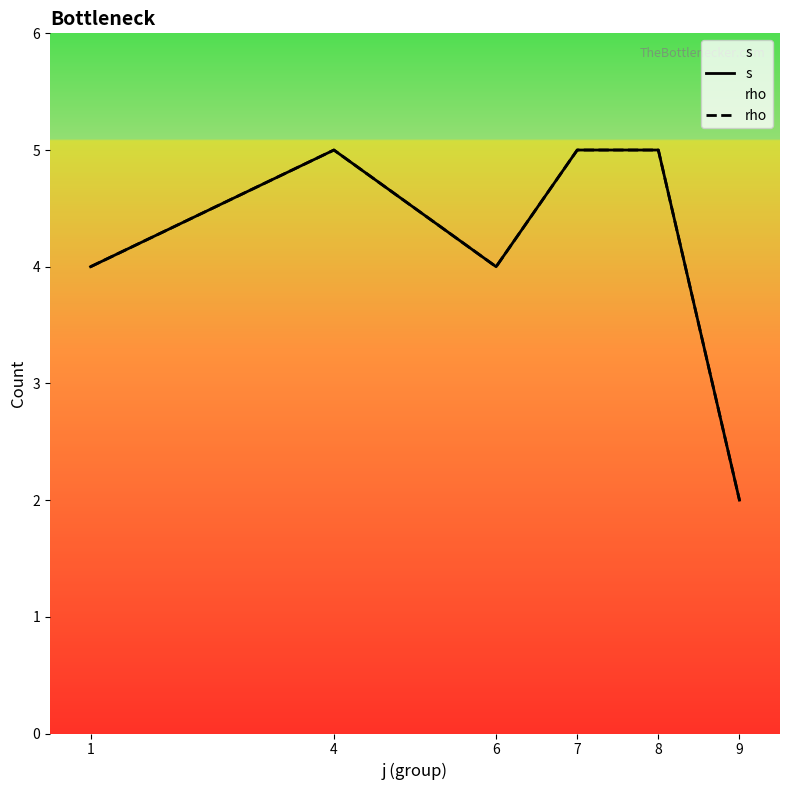

At 6, list the series in order from largest to smallest.

s, rho